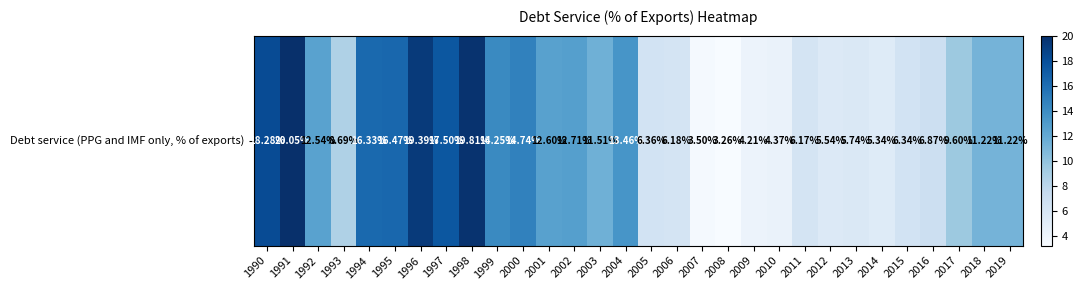

At which label is the value closest to 11?

2018